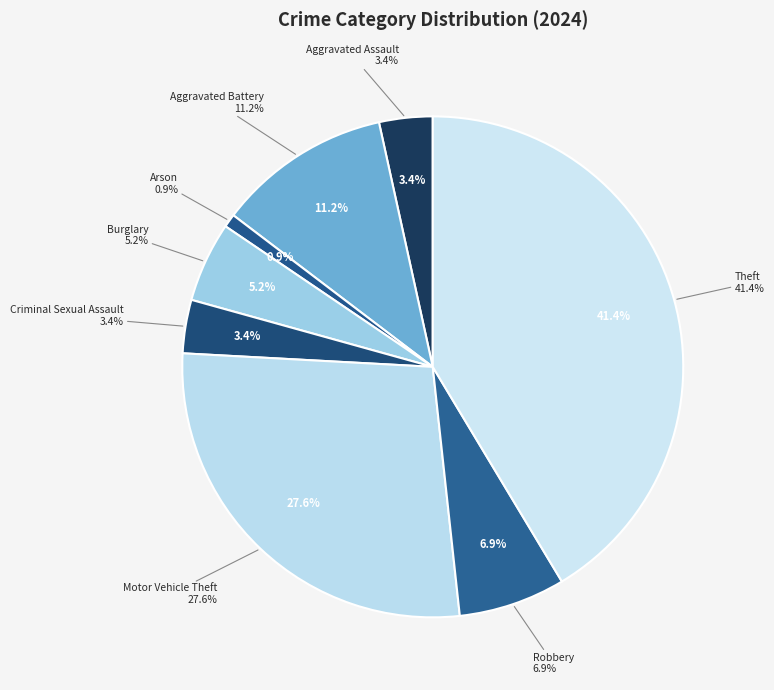

How many slices are in this pie chart?

8